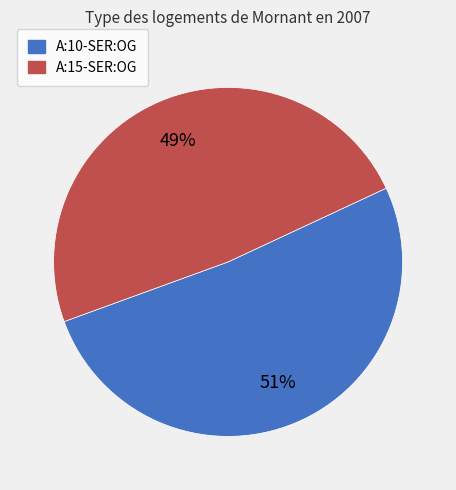

Is it true that A:10-SER:OG is 51% of the pie?

True